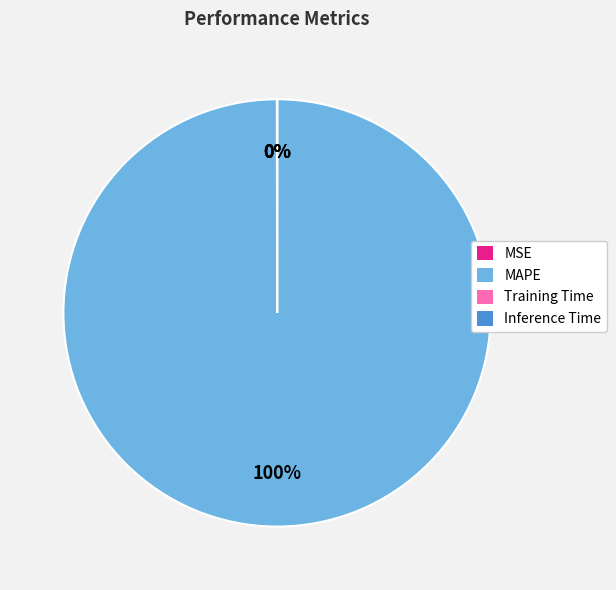

The MAPE slice represents 100% of the pie. True or false?

True